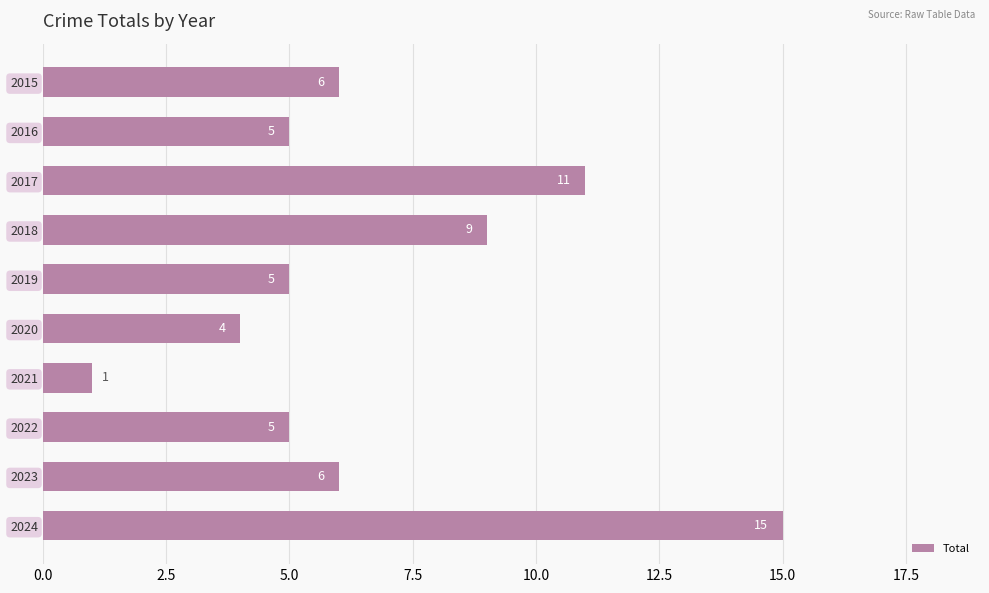

The chart shows a value of 5 at 2019. True or false?

True